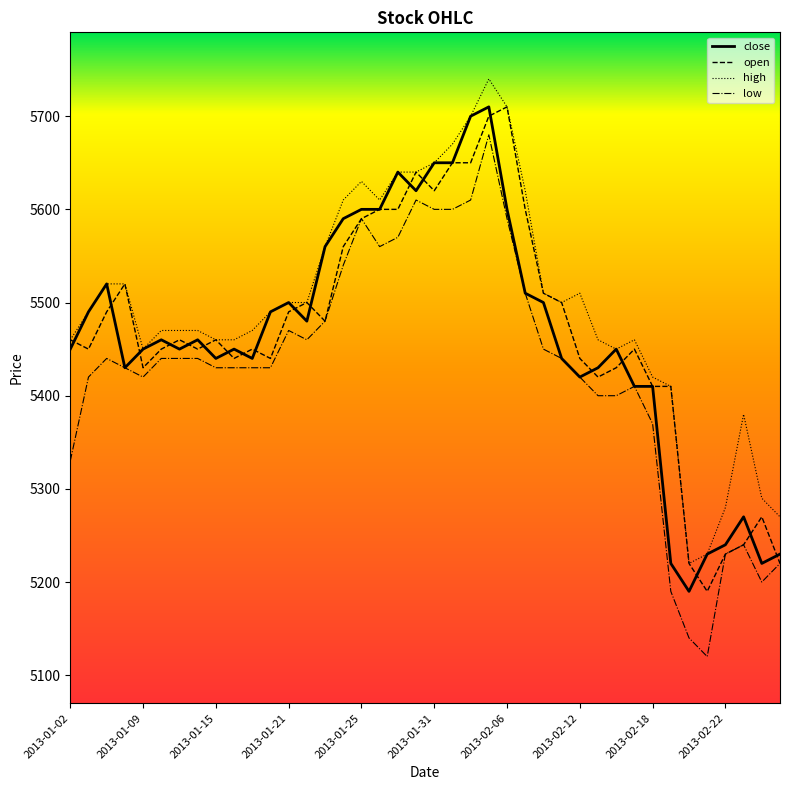

Which series has the largest range (max minus min)?

low